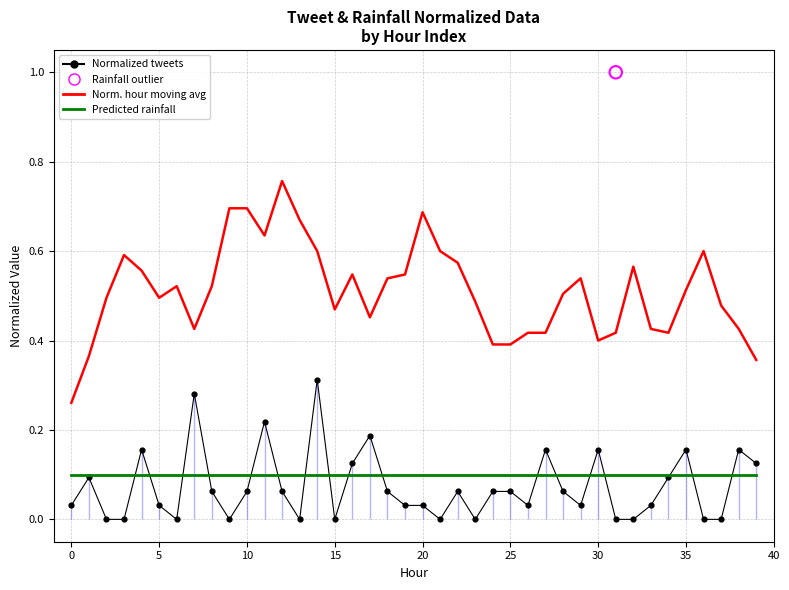

Which series has the widest spread of Y values?

Normalized hour (moving avg)